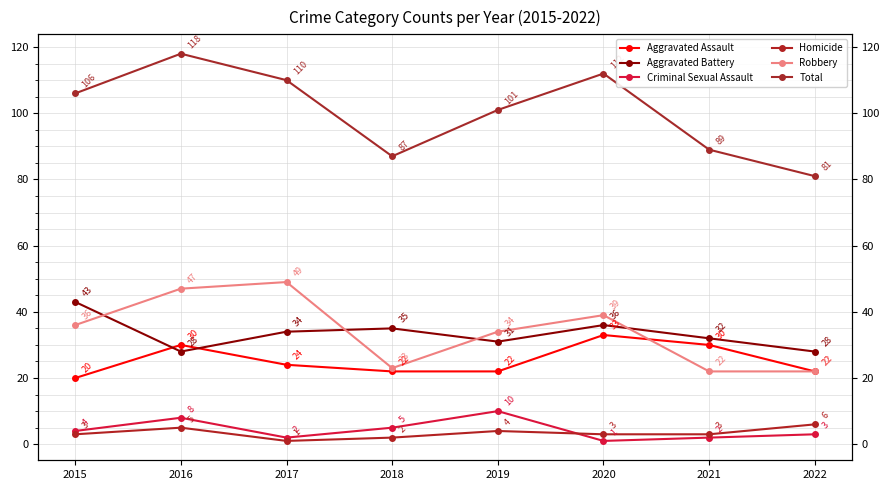

Is it true that Aggravated Assault equals 30 at 2016?

True